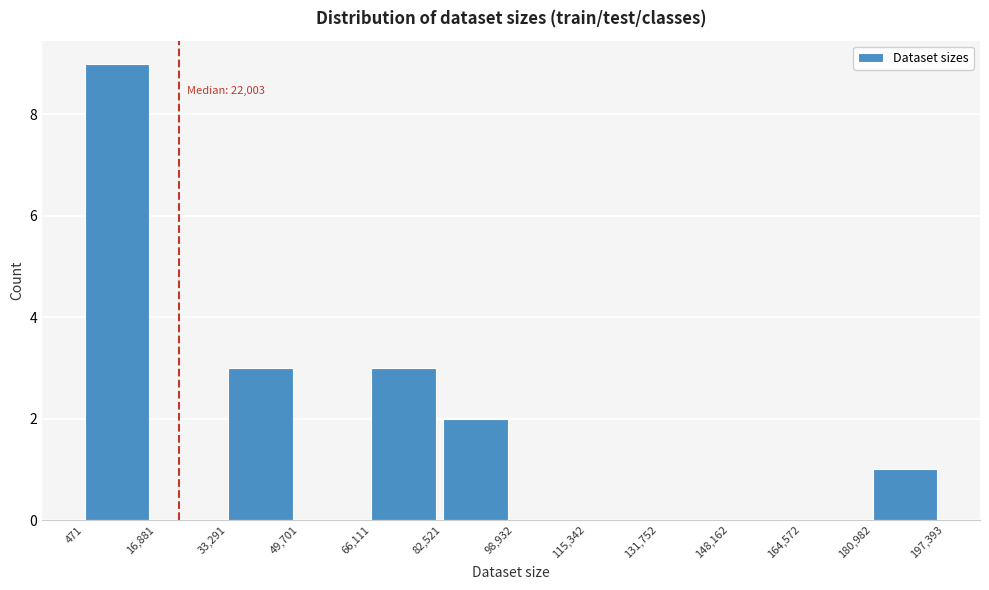

Over which range of the x-axis is the bar tallest?

471 to 16,881